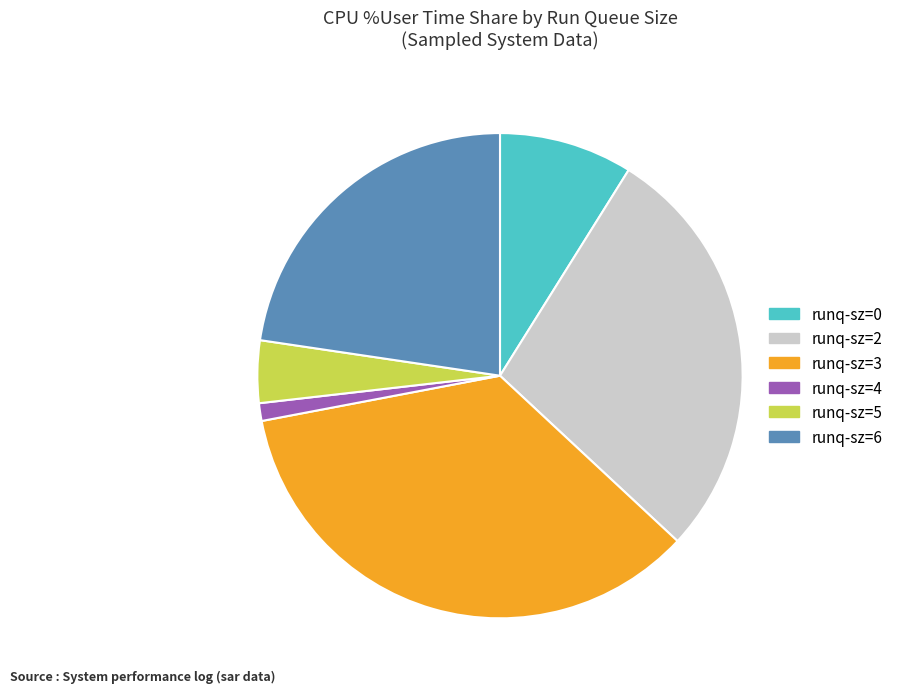

Does any single category account for the majority?

No